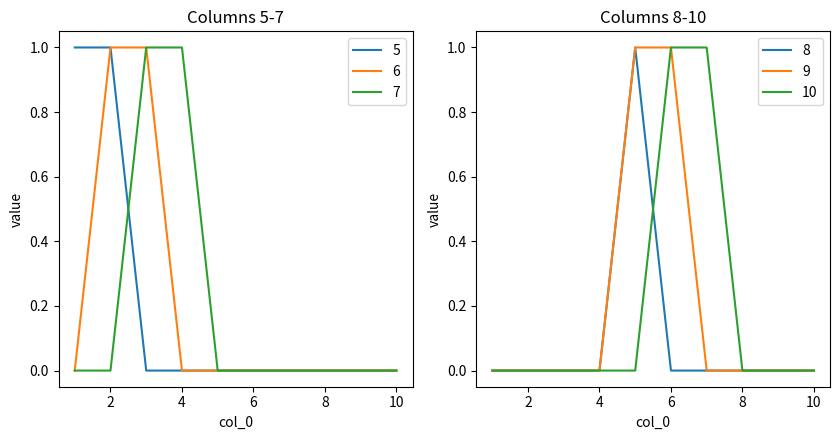

Where is 6 nearest to the value 0?

1